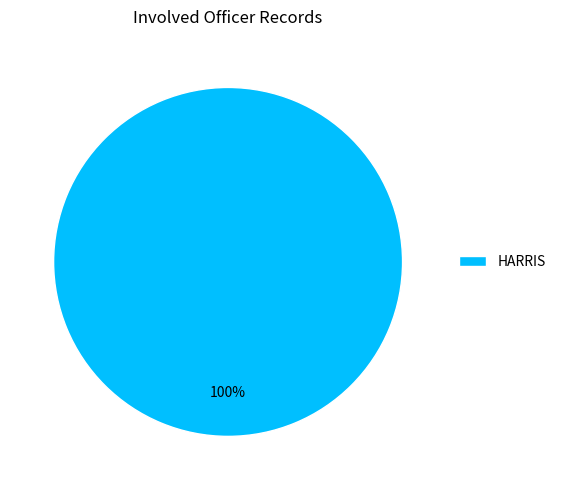

The HARRIS slice represents 100% of the pie. True or false?

True